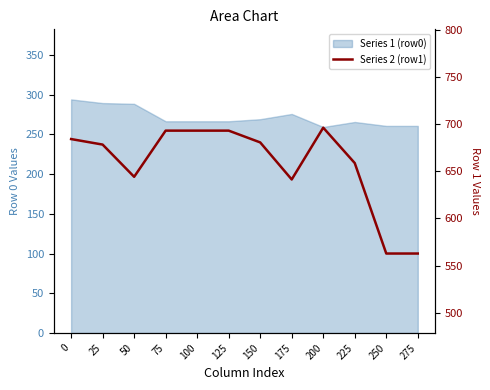

How many lines are shown in the chart?

1